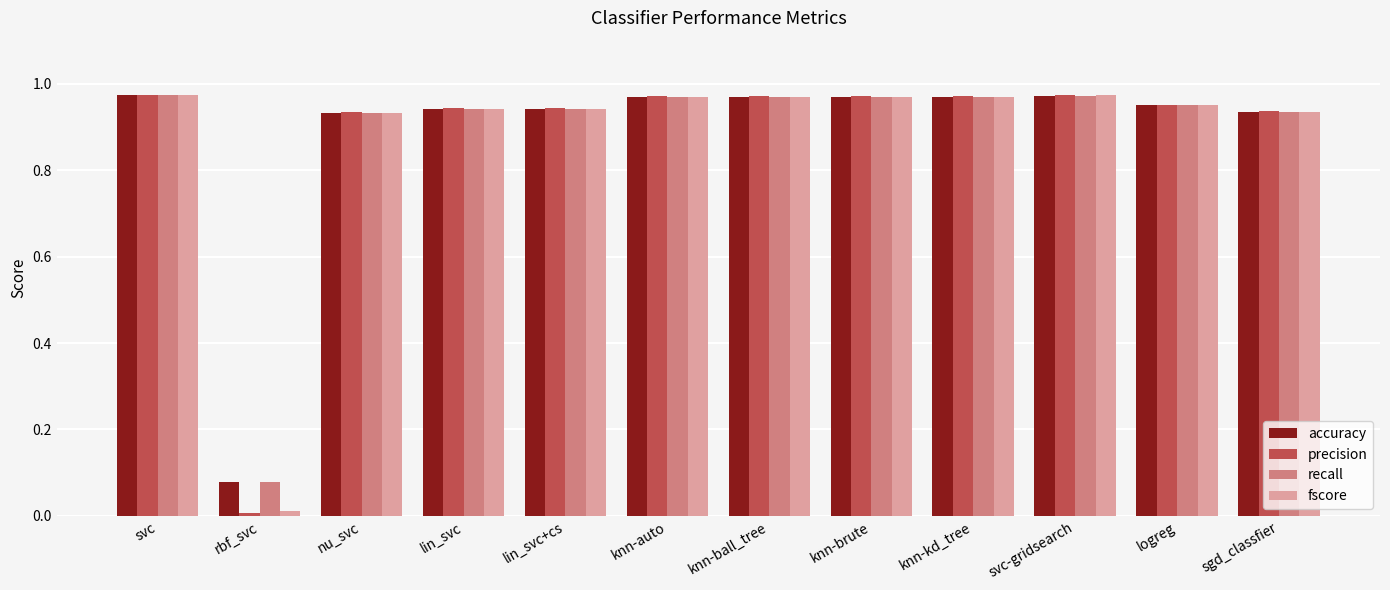

Which series has the largest range (max minus min)?

precision